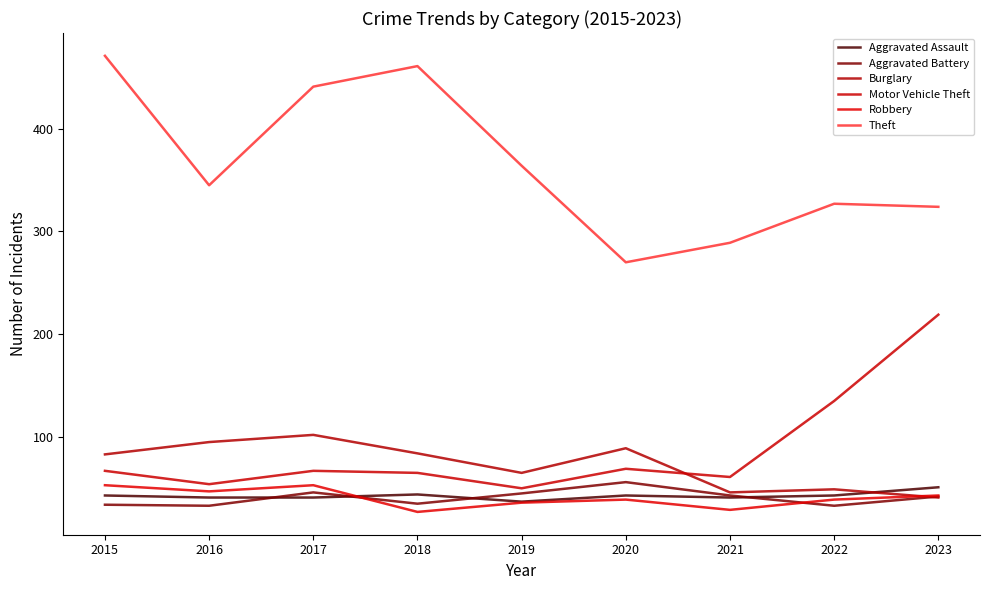

Where does the Aggravated Battery series first go above 42?

2017